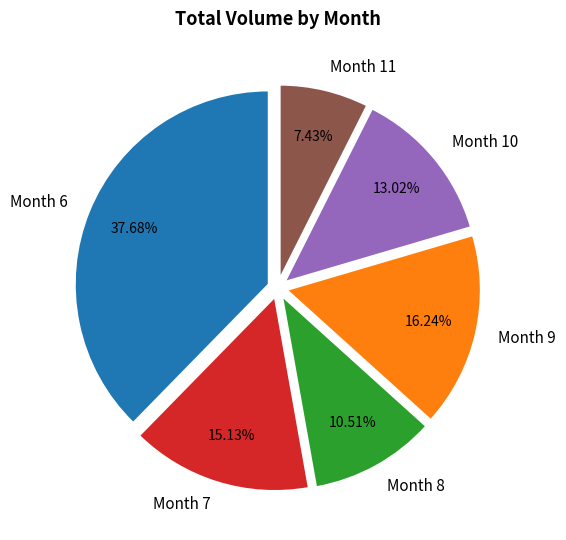

Is the sum of Month 6 and Month 9 greater than half?

Yes